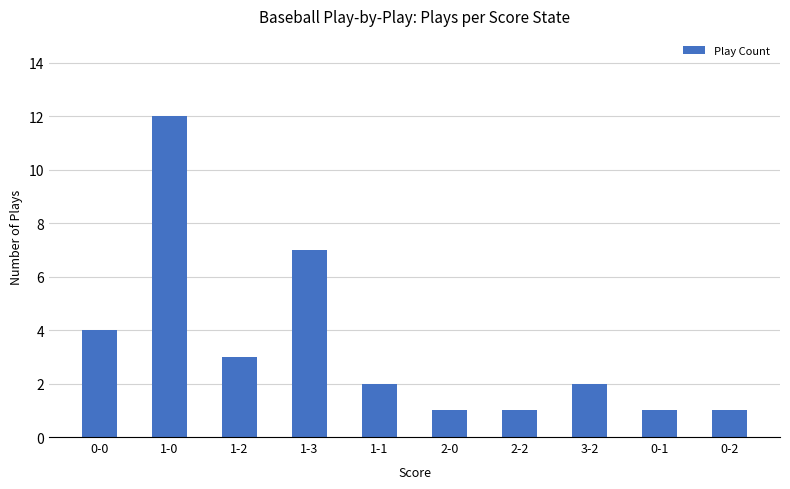

How many bars are there in total?

10